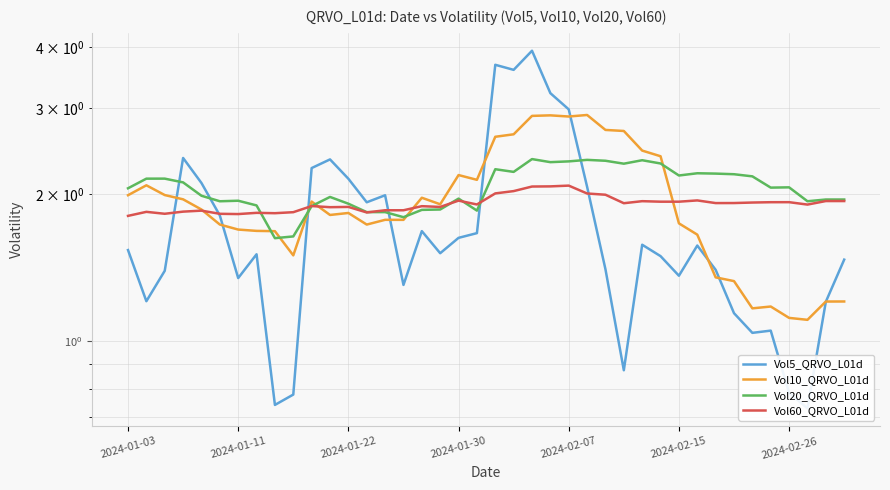

How many series are shown in this chart?

4